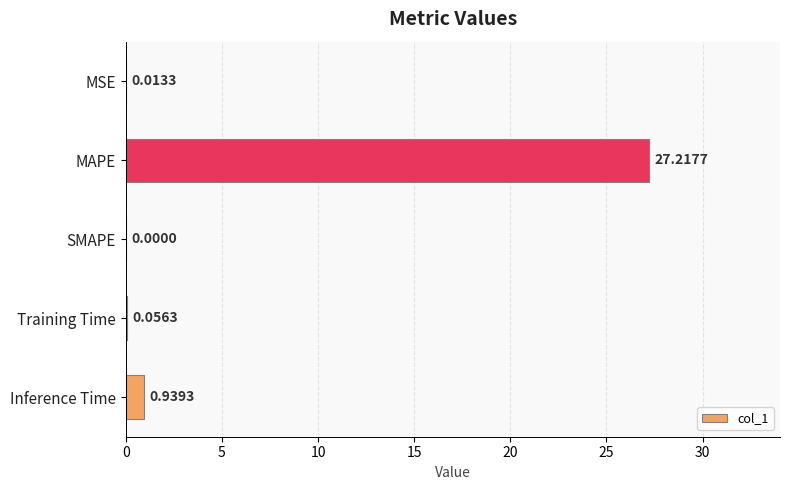

What is the sum of the values at MAPE and SMAPE?

27.2